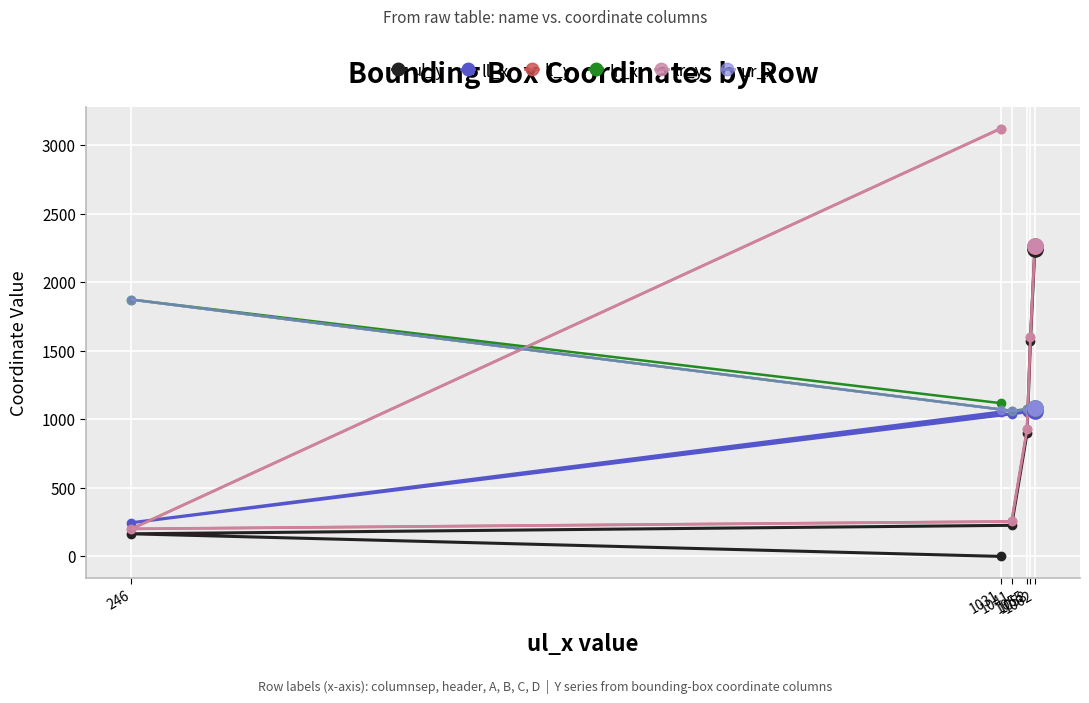

What is the difference between the maximum and minimum values in the ll_x series?

816